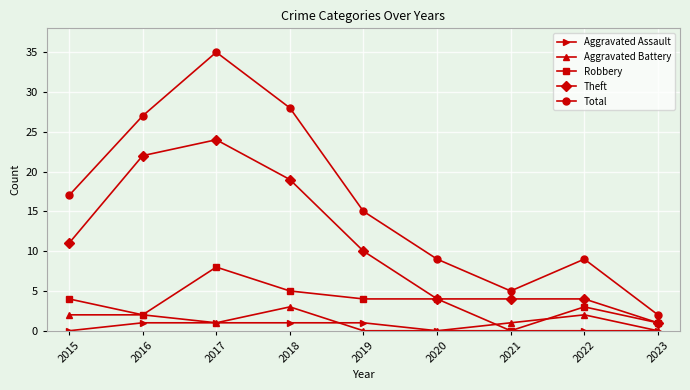

True or false: Theft has more than 0 points higher than both neighbors.

True